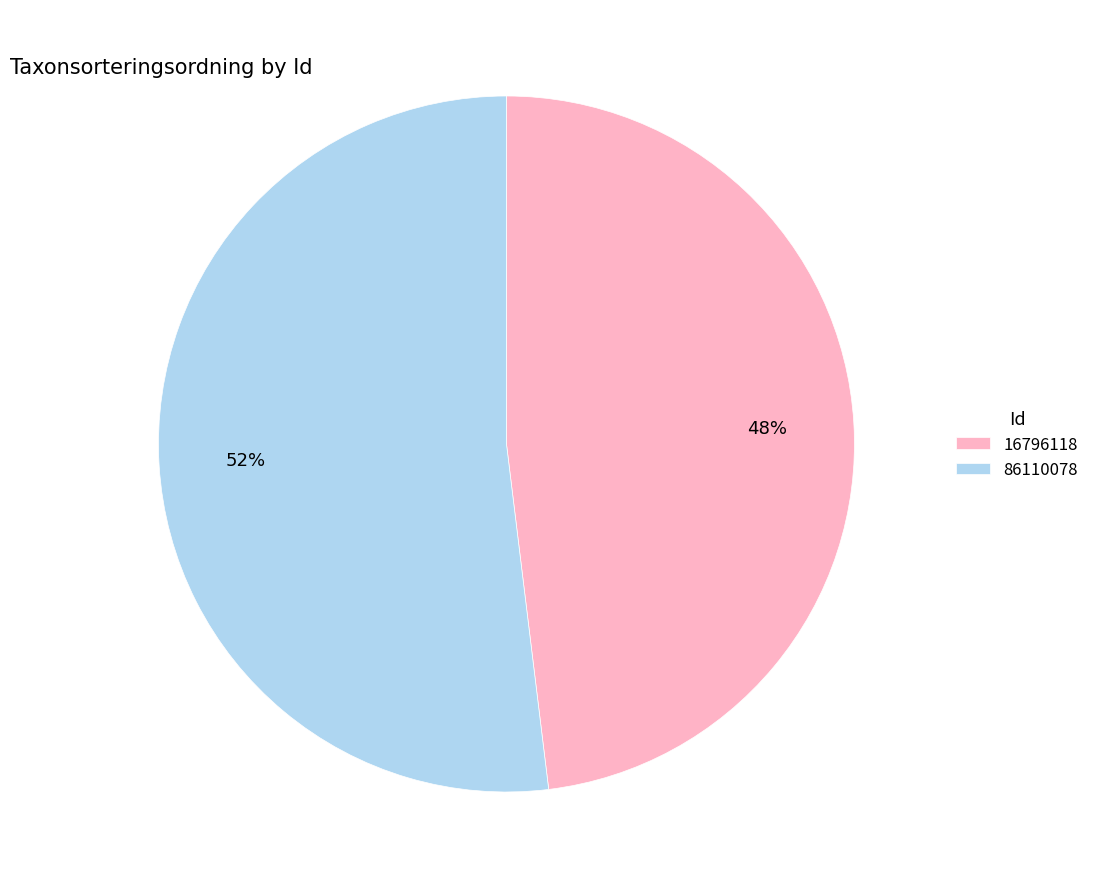

To the nearest percent, what percentage of the pie is 16796118?

48%